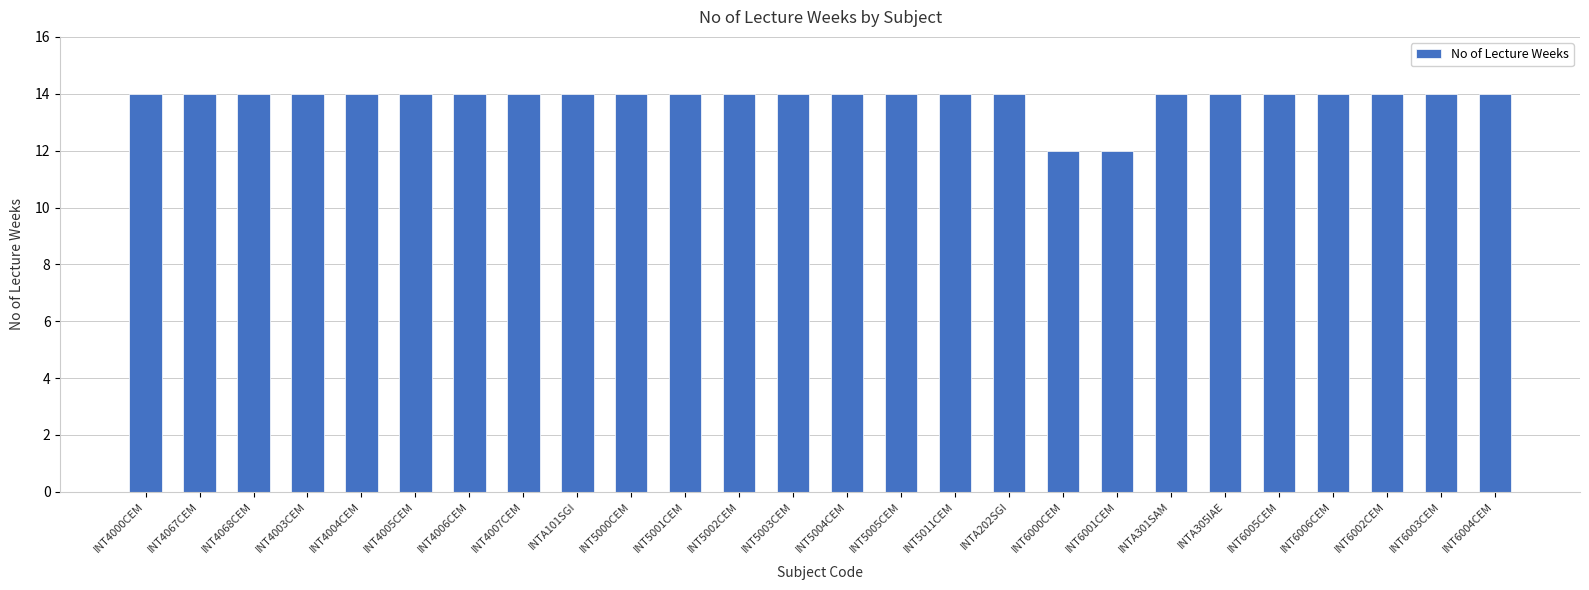

What is the approximate value at INT4067CEM?

14